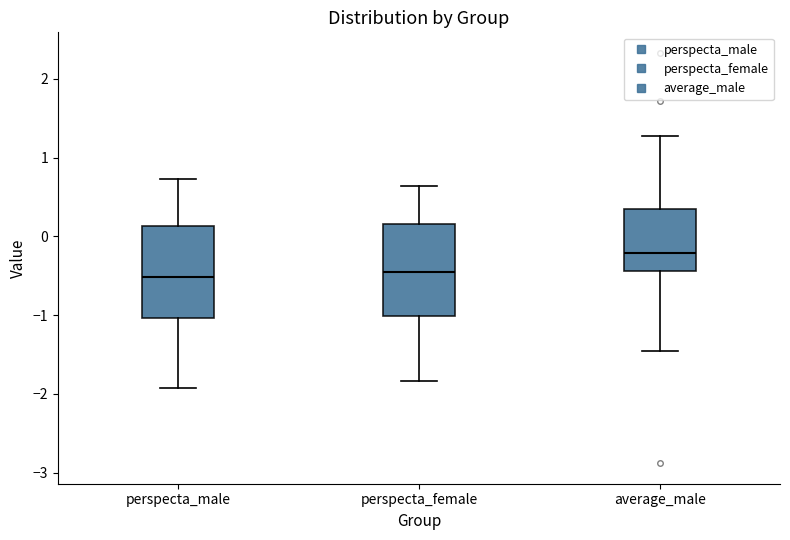

Where does the upper whisker of the box for perspecta_female end on the y-axis? The values are not printed on the chart, so give them approximately, as read against the axis.

0.6